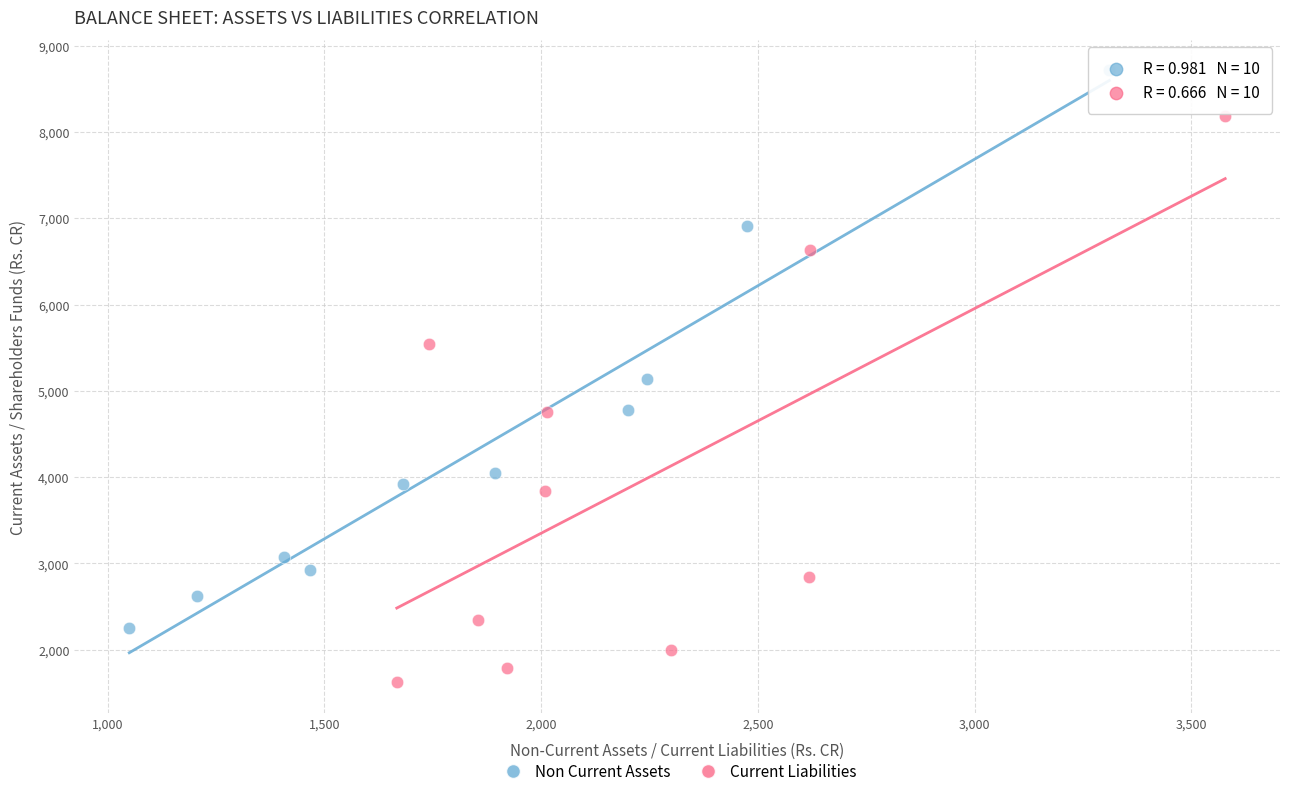

Which series reaches the maximum Y coordinate?

Non Current Assets